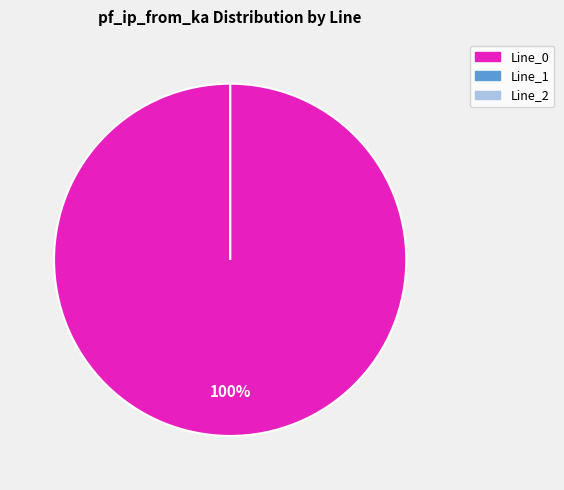

Rank the categories by value from highest to lowest.

Line_0, Line_1, Line_2